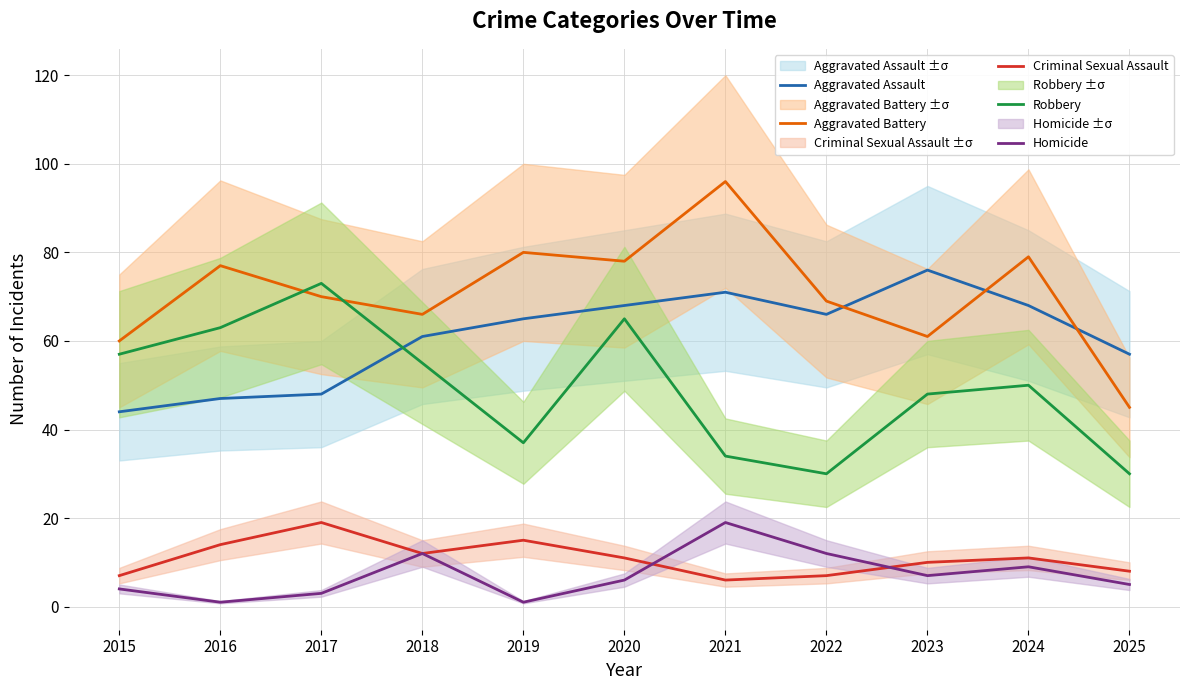

Reading left to right, transcribe all the data shown in this chart.

Aggravated Assault: 44	47	48	61	65	68	71	66	76	68	57
Aggravated Battery: 60	77	70	66	80	78	96	69	61	79	45
Criminal Sexual Assault: 7	14	19	12	15	11	6	7	10	11	8
Robbery: 57	63	73	55	37	65	34	30	48	50	30
Homicide: 4	1	3	12	1	6	19	12	7	9	5